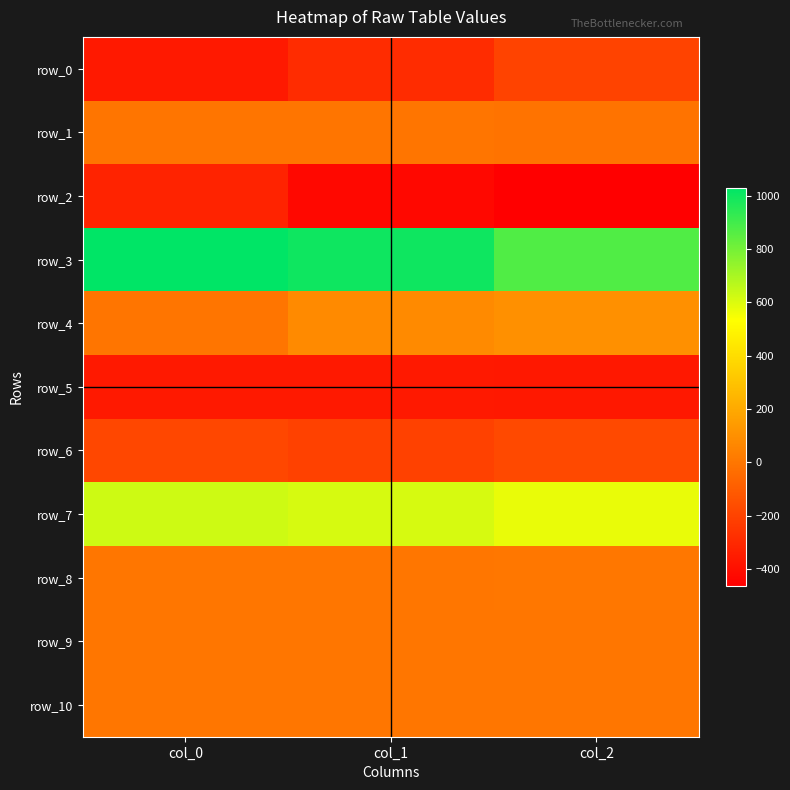

Rank the series by their maximum value, from lowest to highest.

row_5, row_2, row_0, row_6, row_1, row_10, row_9, row_8, row_4, row_7, row_3